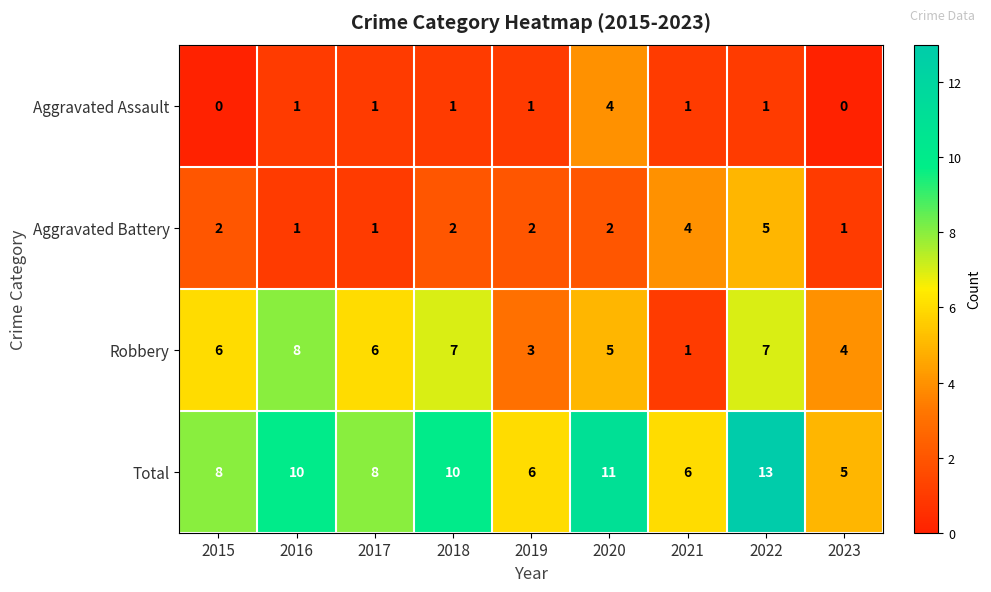

Is the value of Aggravated Battery at 2015 greater than the value of Total at 2019?

No